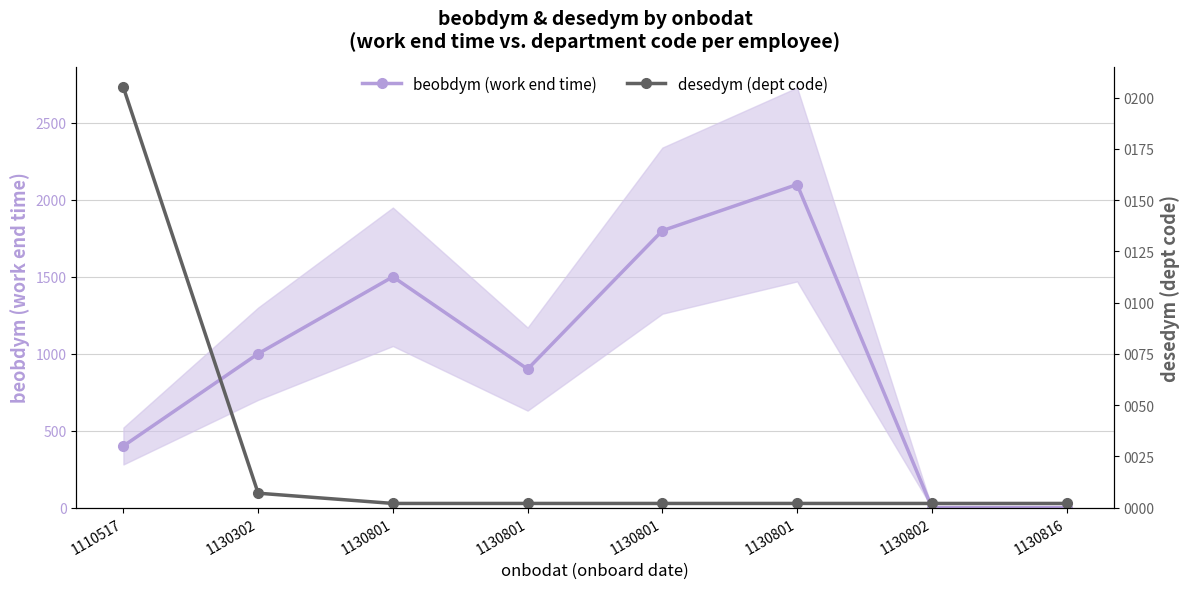

Reading left to right, extract all data points from this chart.

beobdym (work end time): 400	1000	1500	900	1800	2100	0	0
desedym (dept code): 205	7	2	2	2	2	2	2